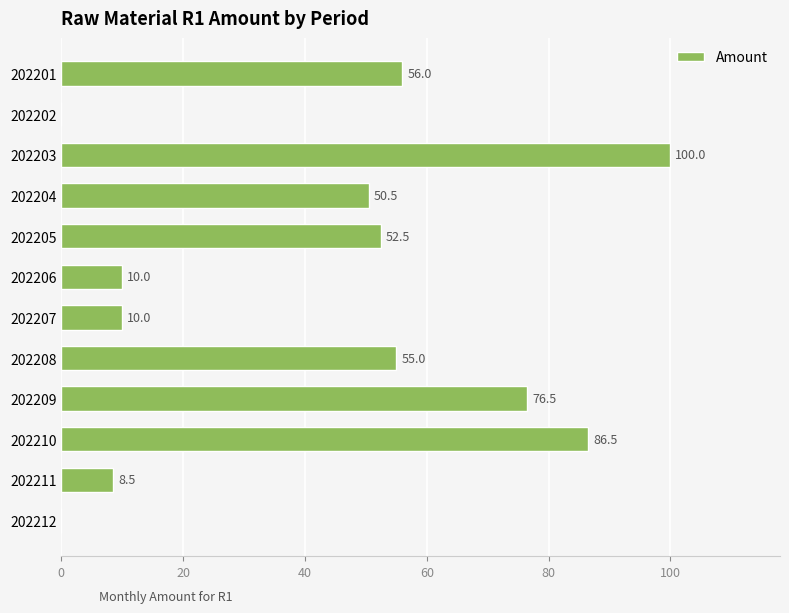

Are the bars grouped side by side (vs. stacked)?

No